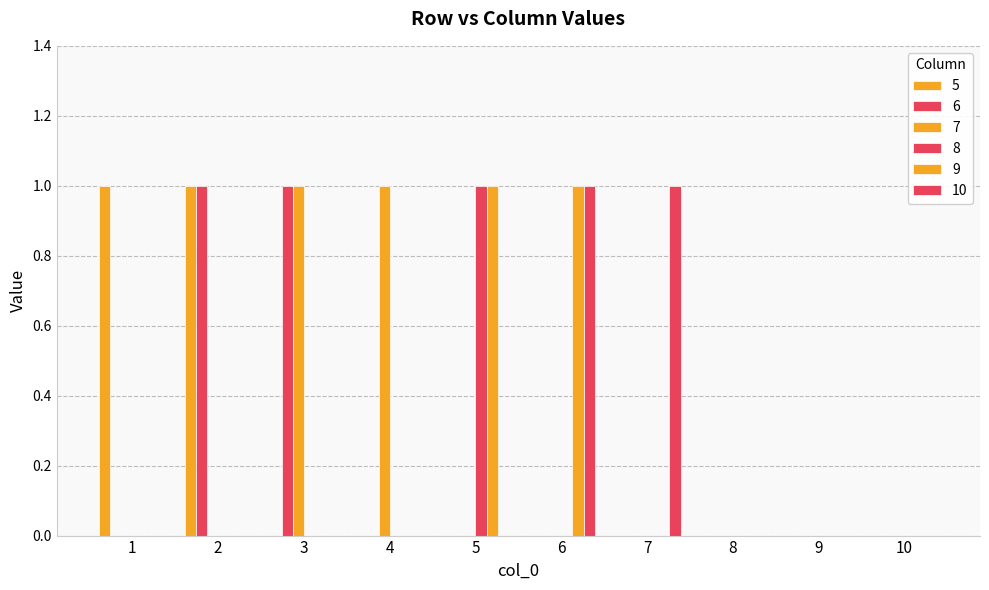

Which series changed the most between 1 and 4?

5